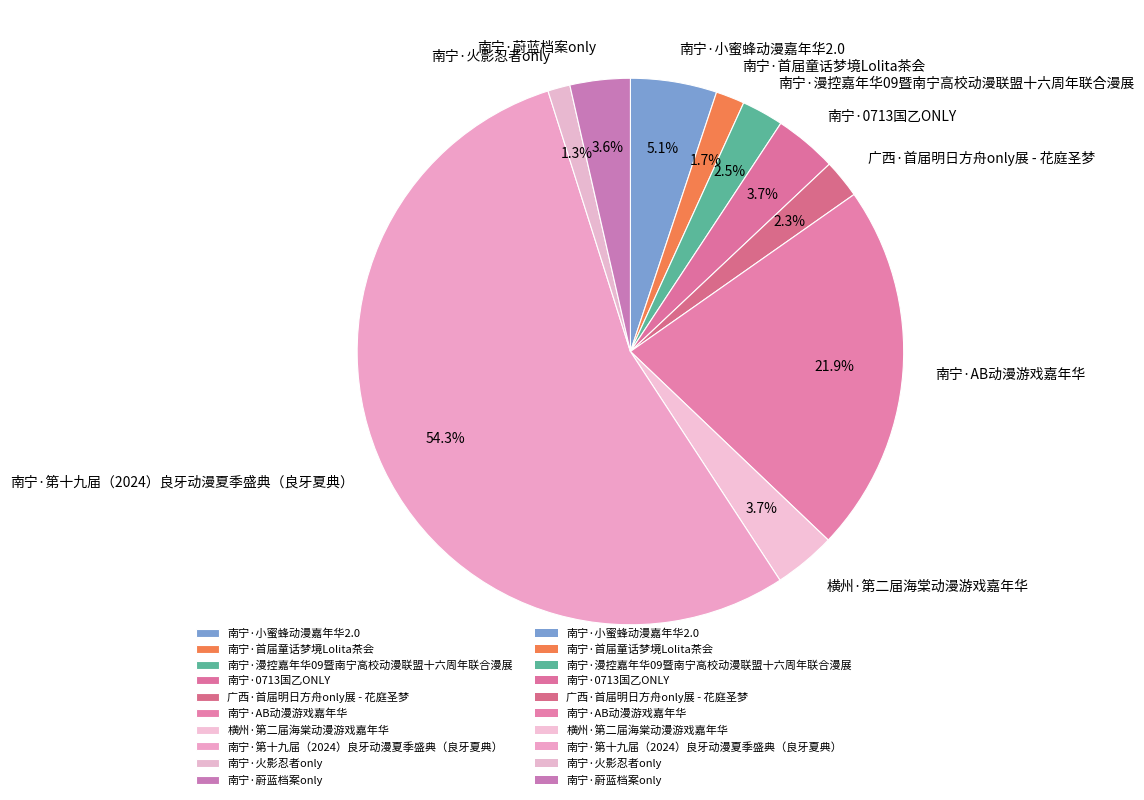

What is the largest slice in the pie chart?

南宁·第十九届（2024）良牙动漫夏季盛典（良牙夏典）